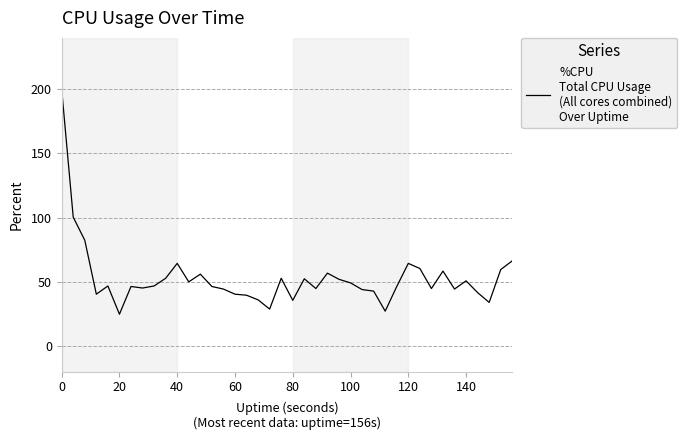

What is the difference between the maximum and minimum values?

175.2